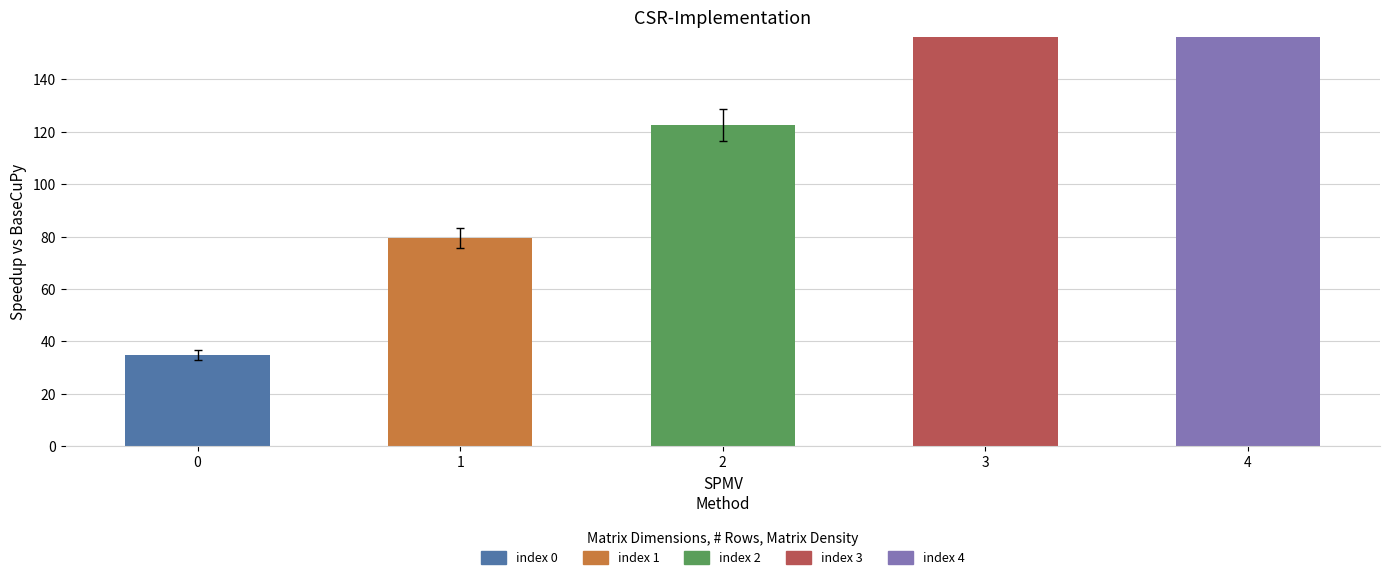

What is the difference between the values at 4 and 3?

42.0